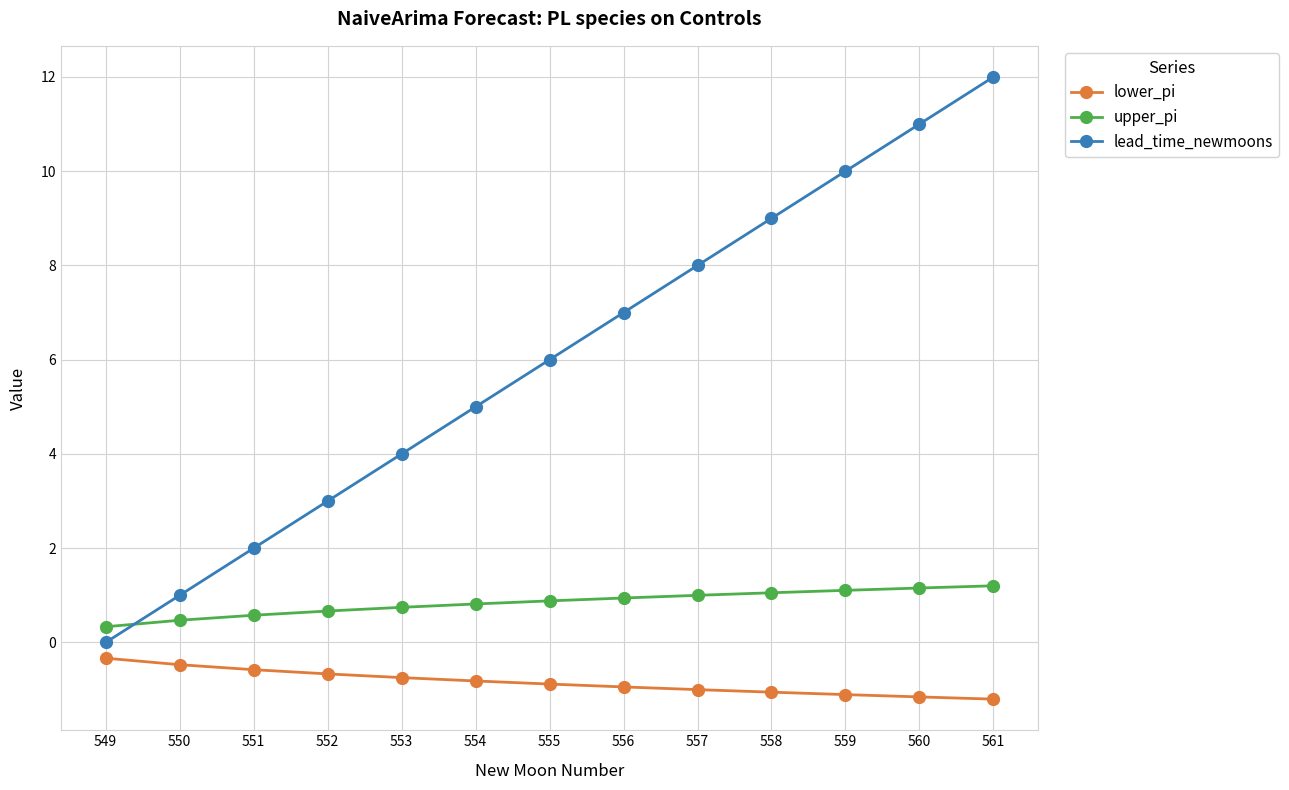

What is the difference between the highest and lowest values at 551?

2.6